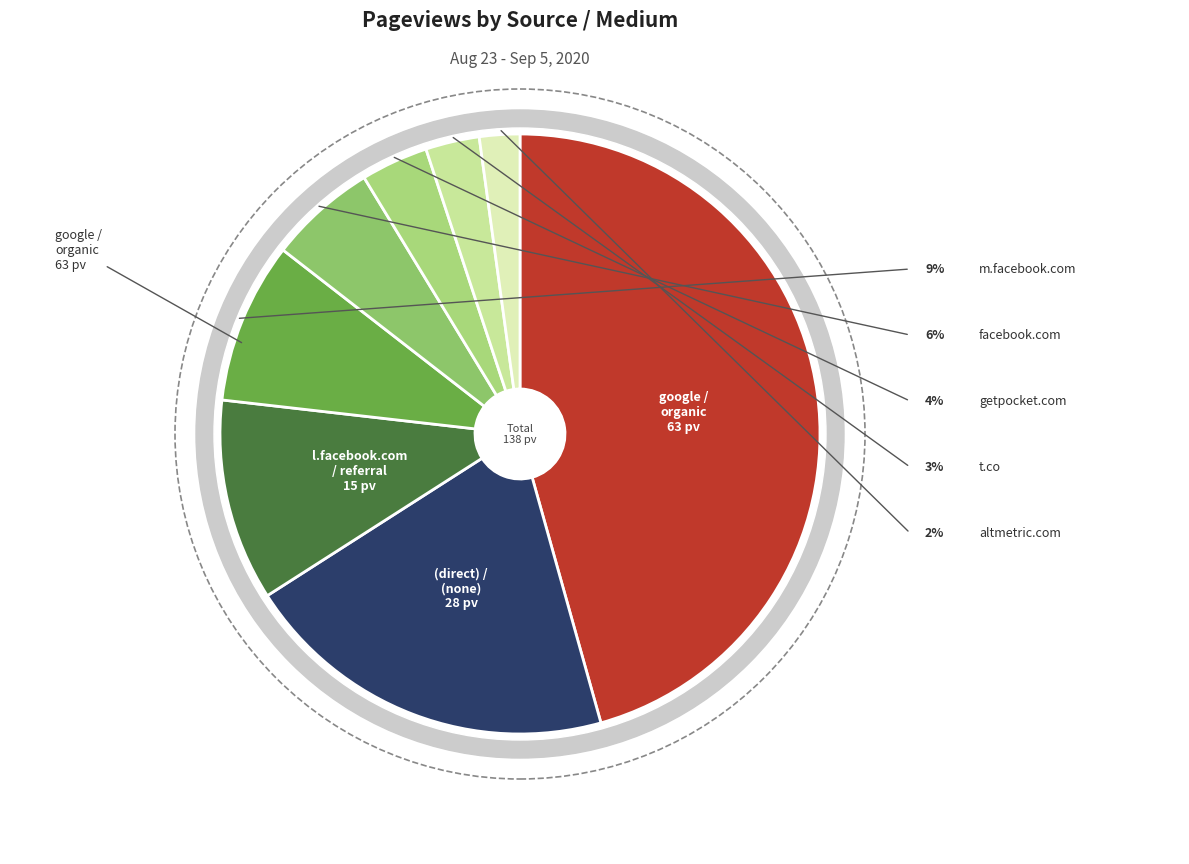

To the nearest percent, what is the average slice percentage?

12%